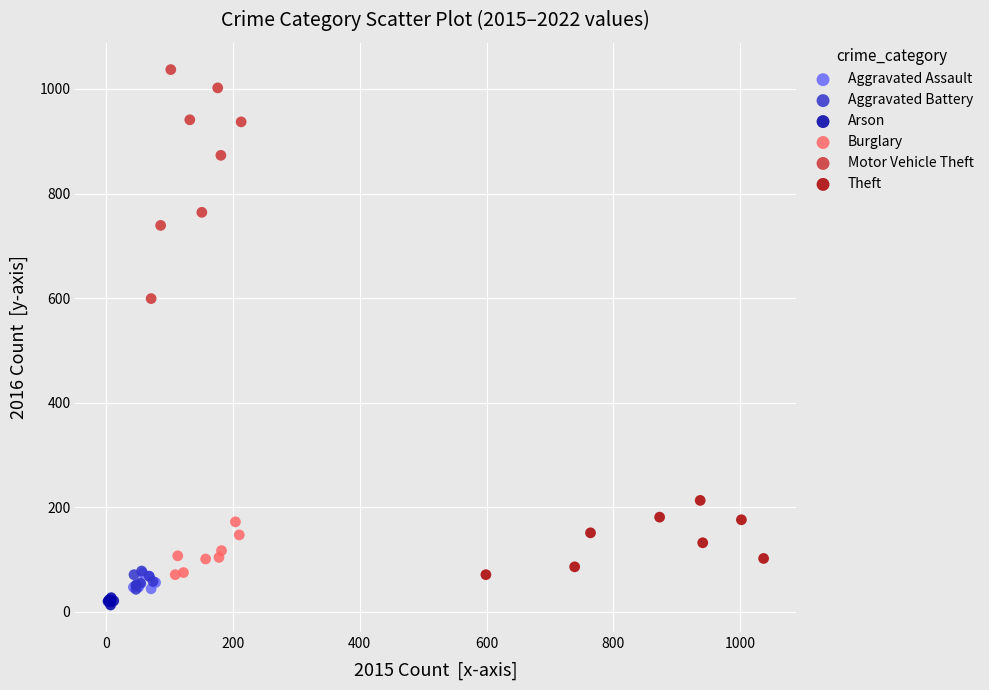

Which series has the largest Y range (max minus min)?

Motor Vehicle Theft